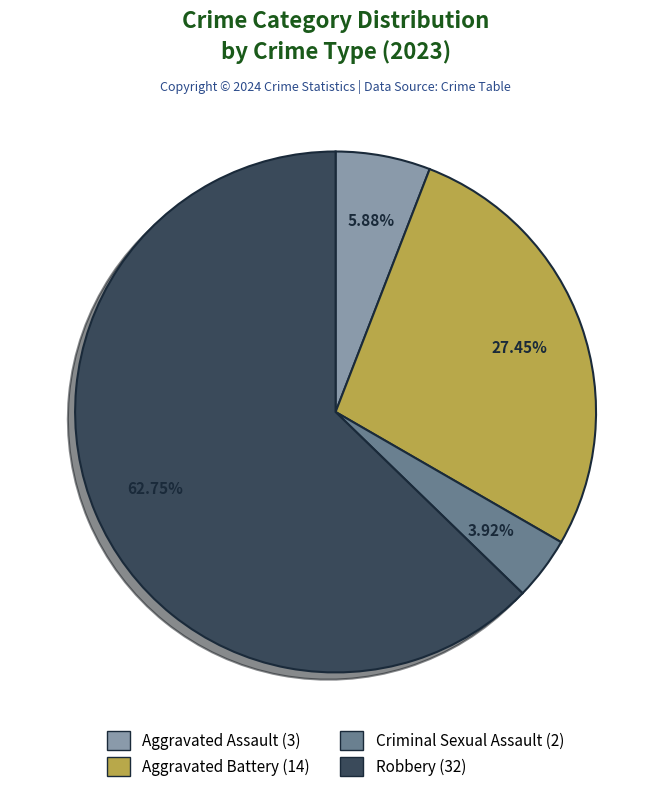

Combined, what portion of the pie is Criminal Sexual Assault and Robbery?

66.7%